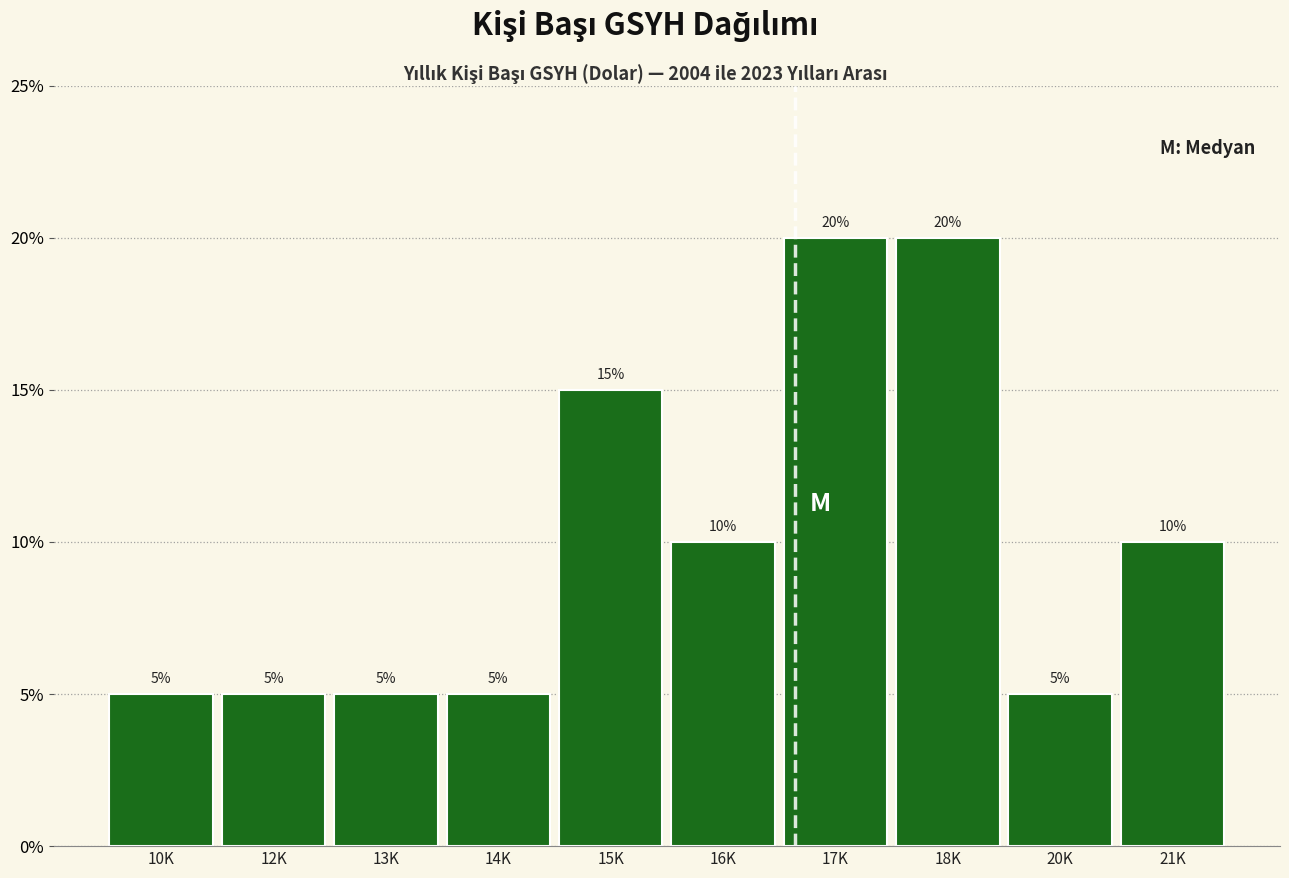

Reading left to right, transcribe all the data shown in this chart.

5	5	5	5	15	10	20	20	5	10